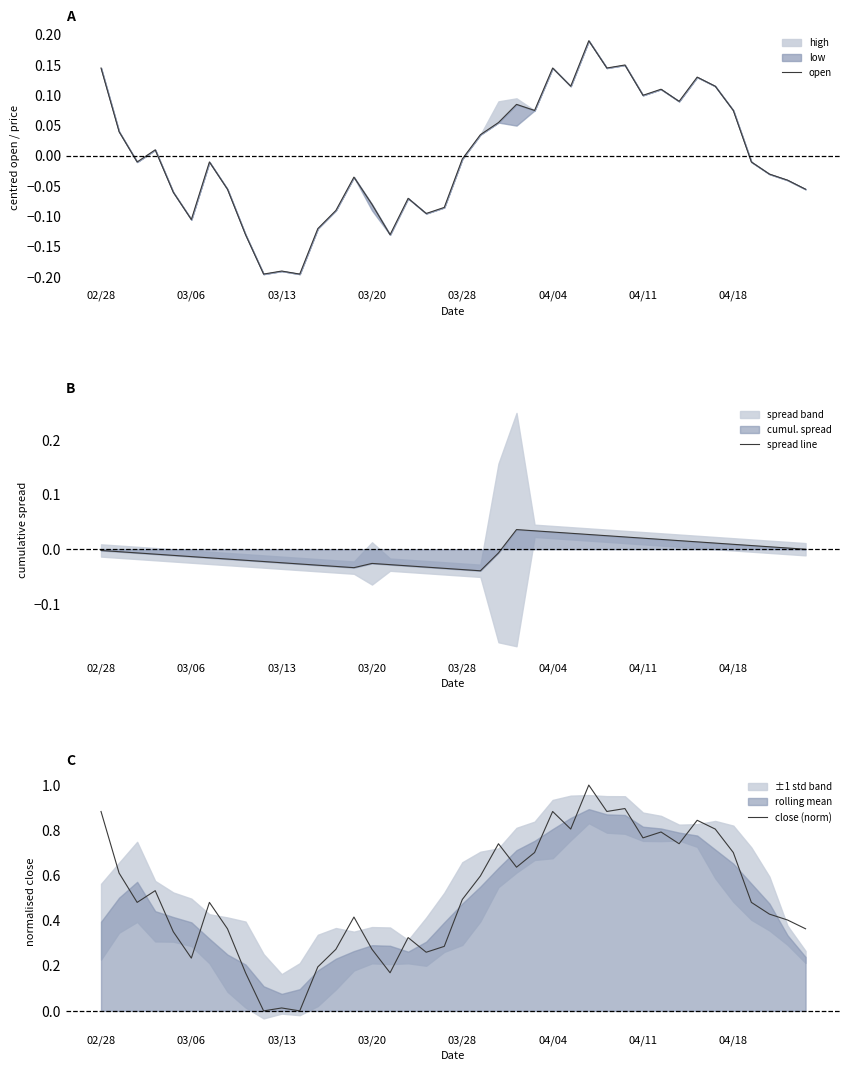

Where does the open series first go above 0?

02/28